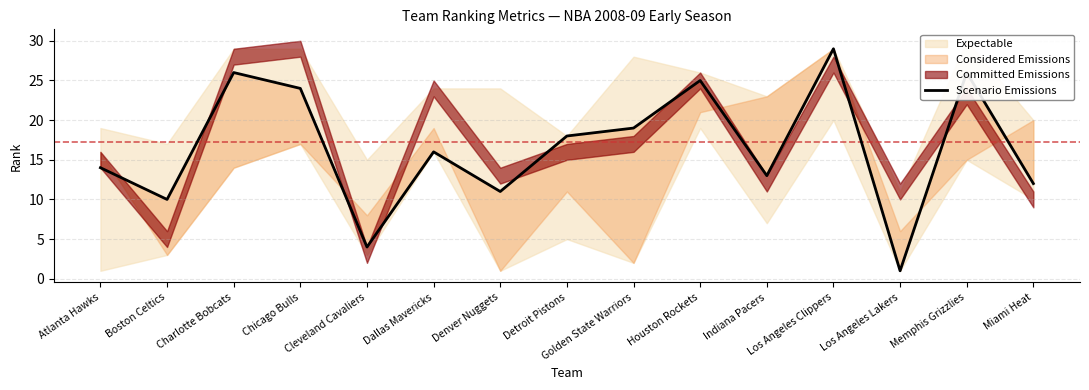

How many interior local peaks (higher than both neighbors) does the data have?

5